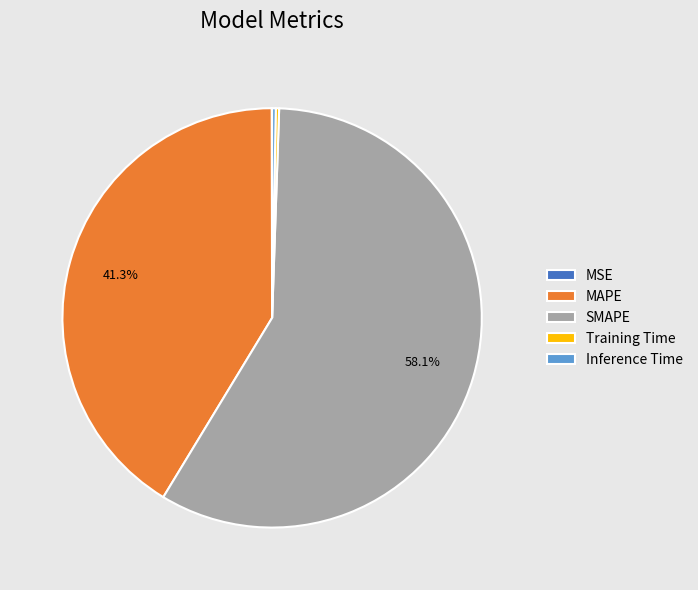

Is there a majority slice in this chart?

Yes